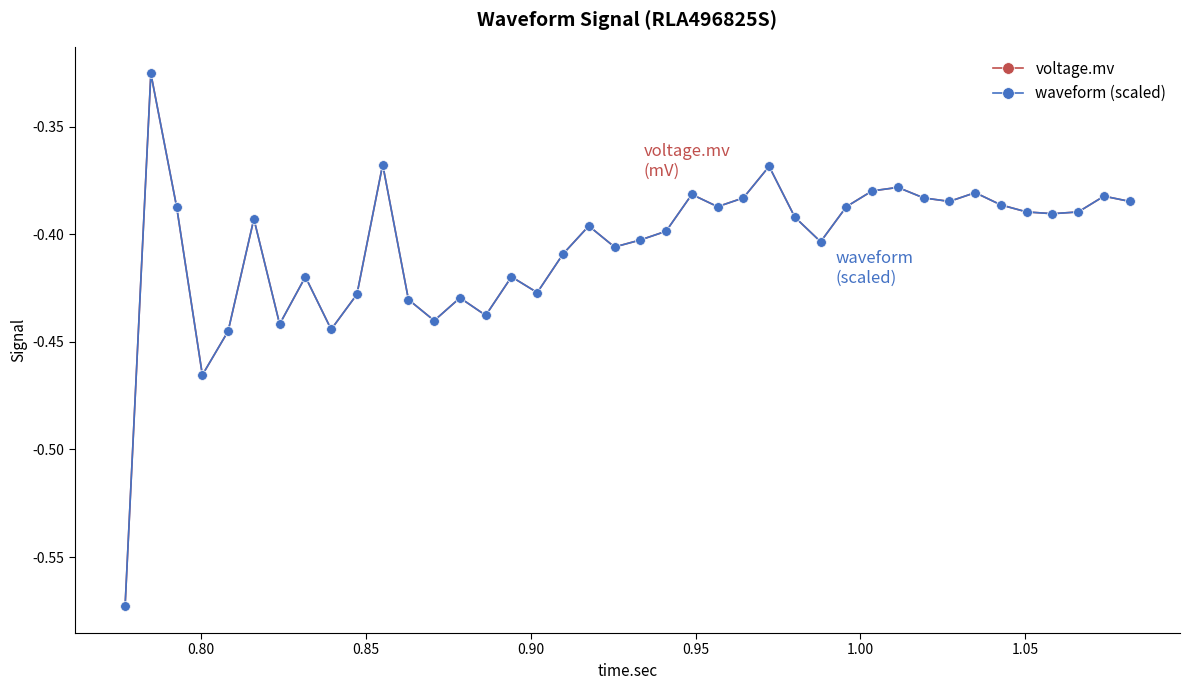

Does the chart have visible grid lines?

No